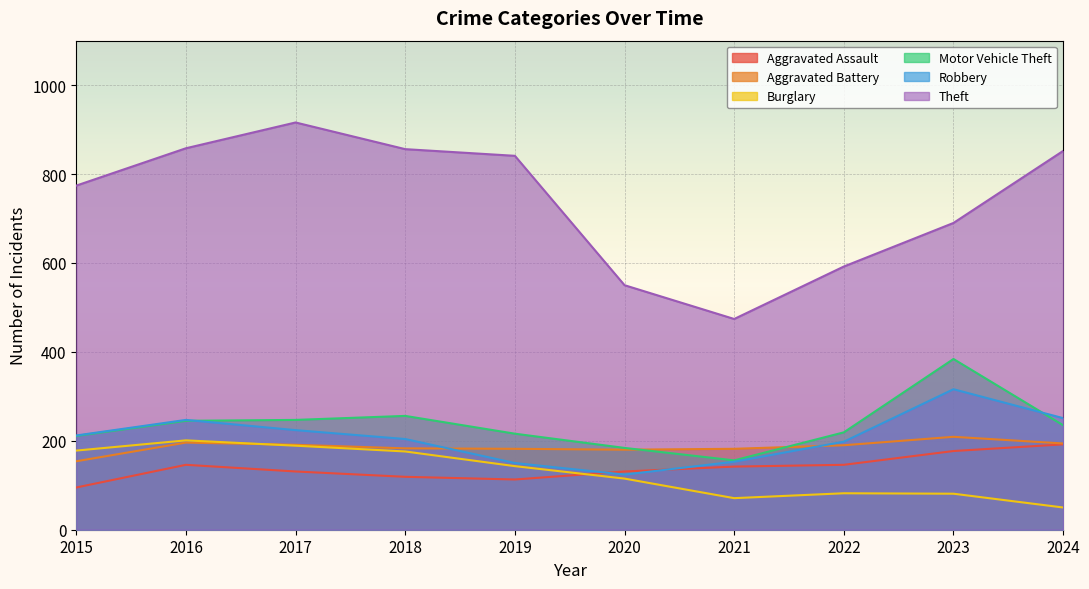

What is the greatest value displayed?

916